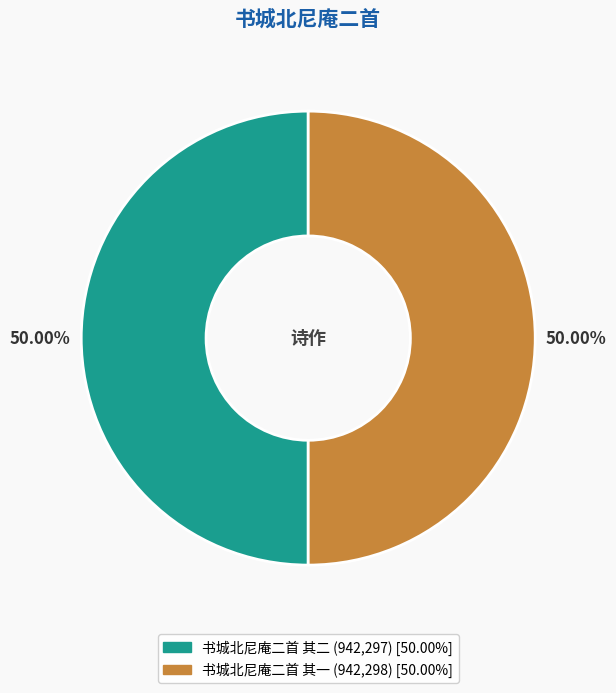

What is the ratio of the value at 书城北尼庵二首 其一 to the value at 书城北尼庵二首 其二?

1.0